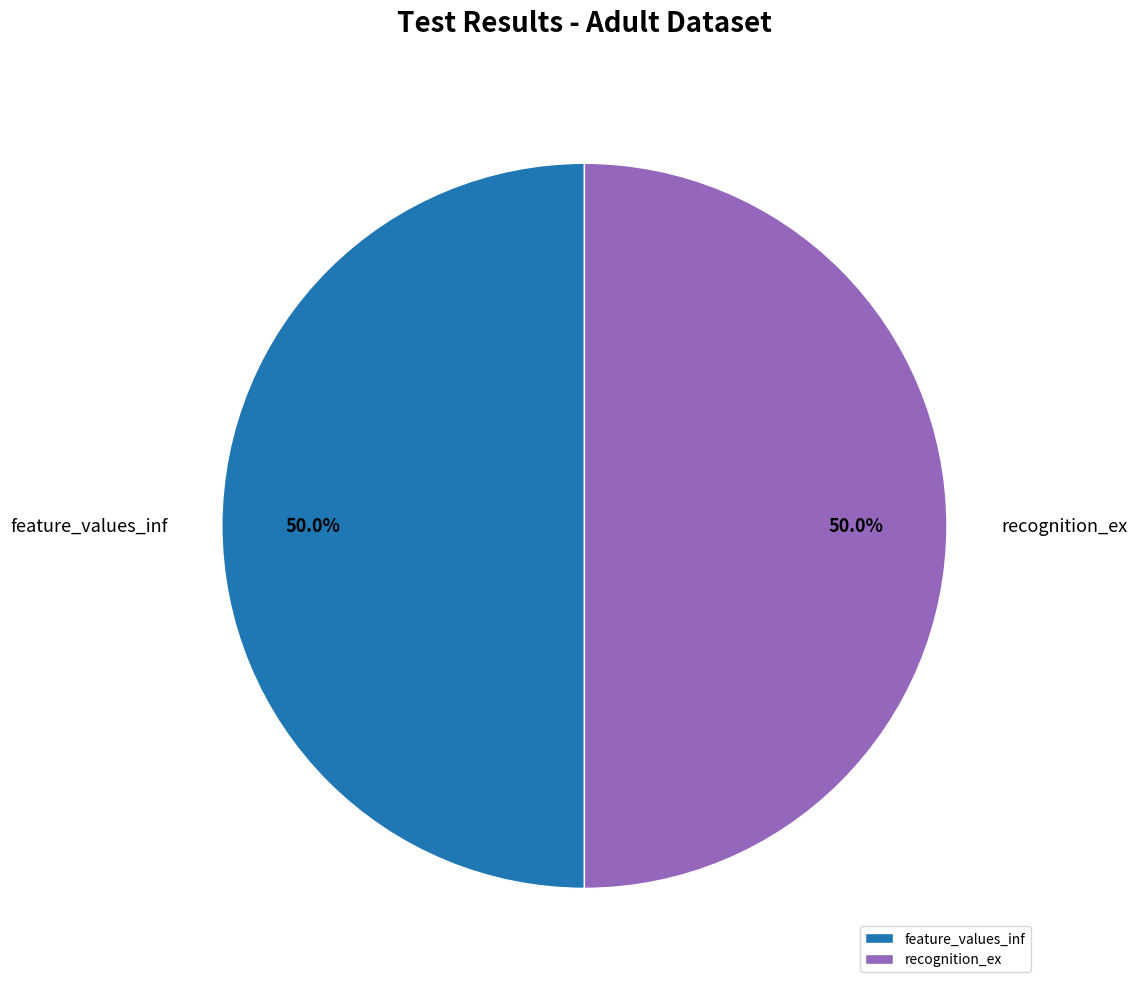

Approximately how many times larger is the value at recognition_ex compared to feature_values_inf?

1.0